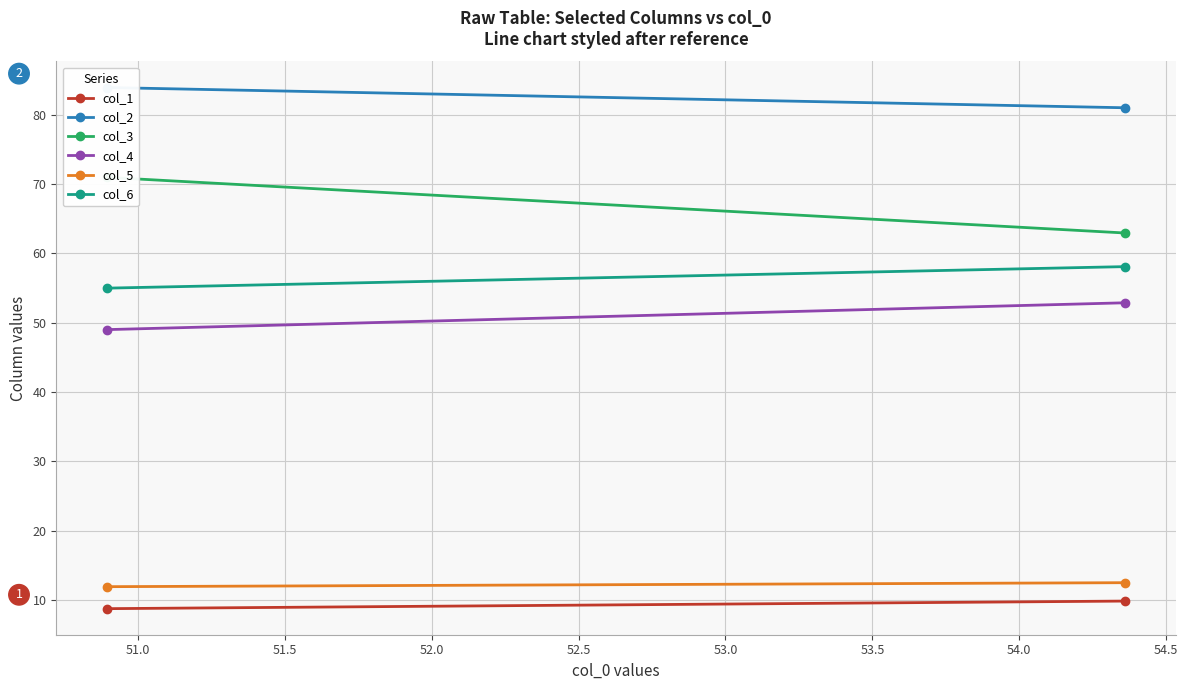

Which series has the widest spread of values?

col_3